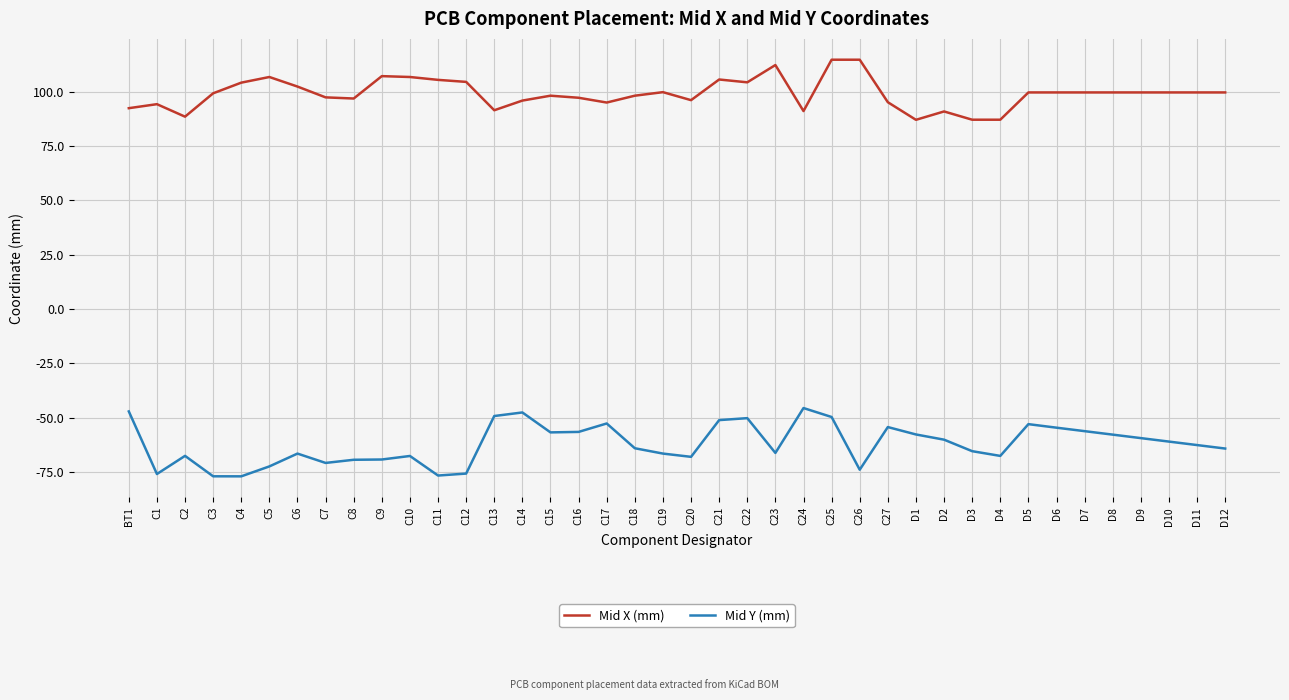

What position from the right is C18?

22